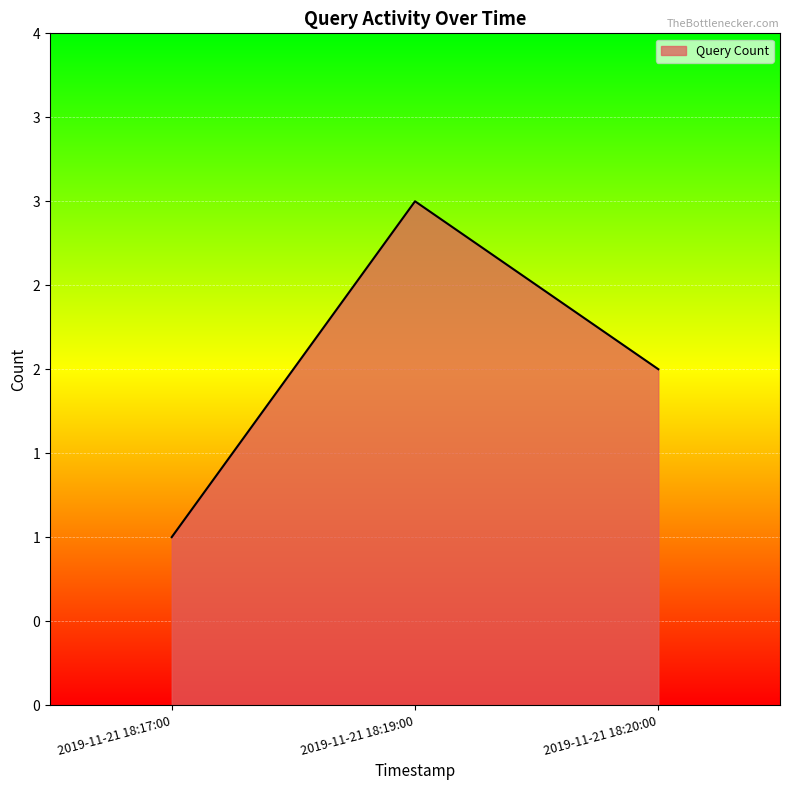

What is the ratio of the value at 2019-11-21 18:20:00 to the value at 2019-11-21 18:17:00?

2.0